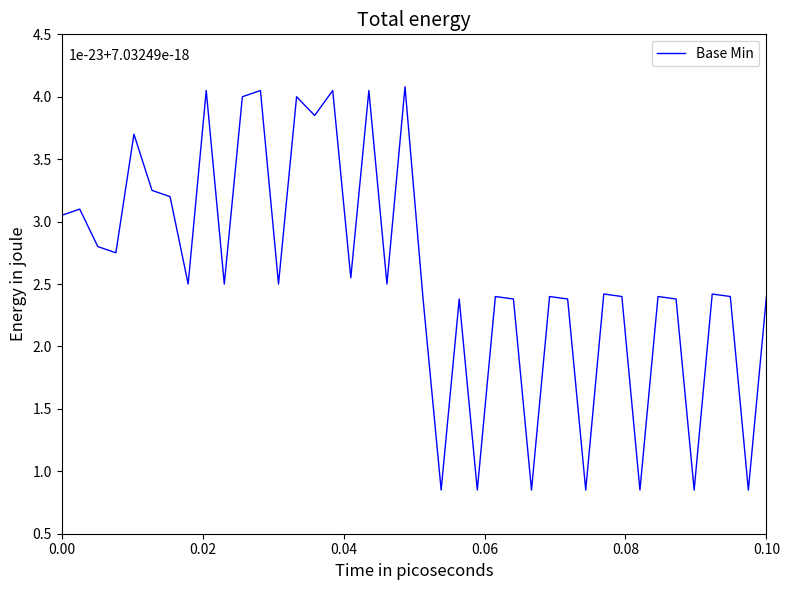

Is this an area chart (filled region under the line)?

No